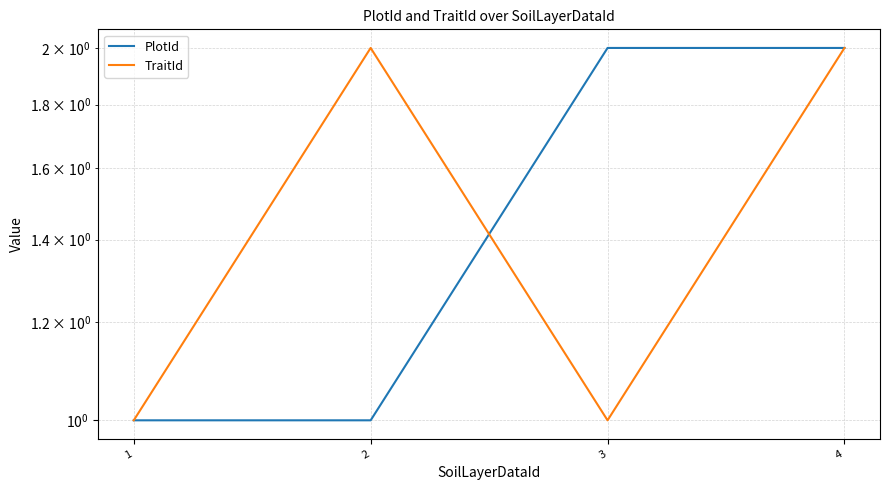

What is the sum of the TraitId values at 3 and 2?

3